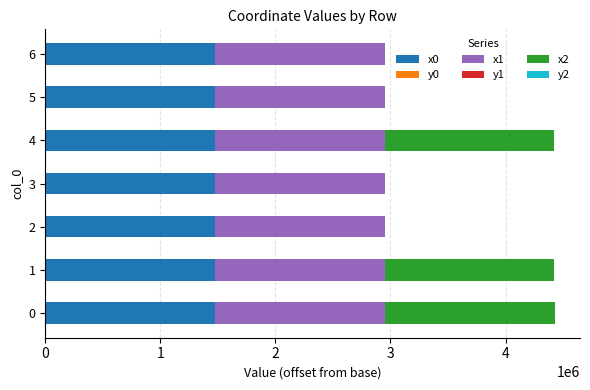

At which label is y1 closest to 79?

1